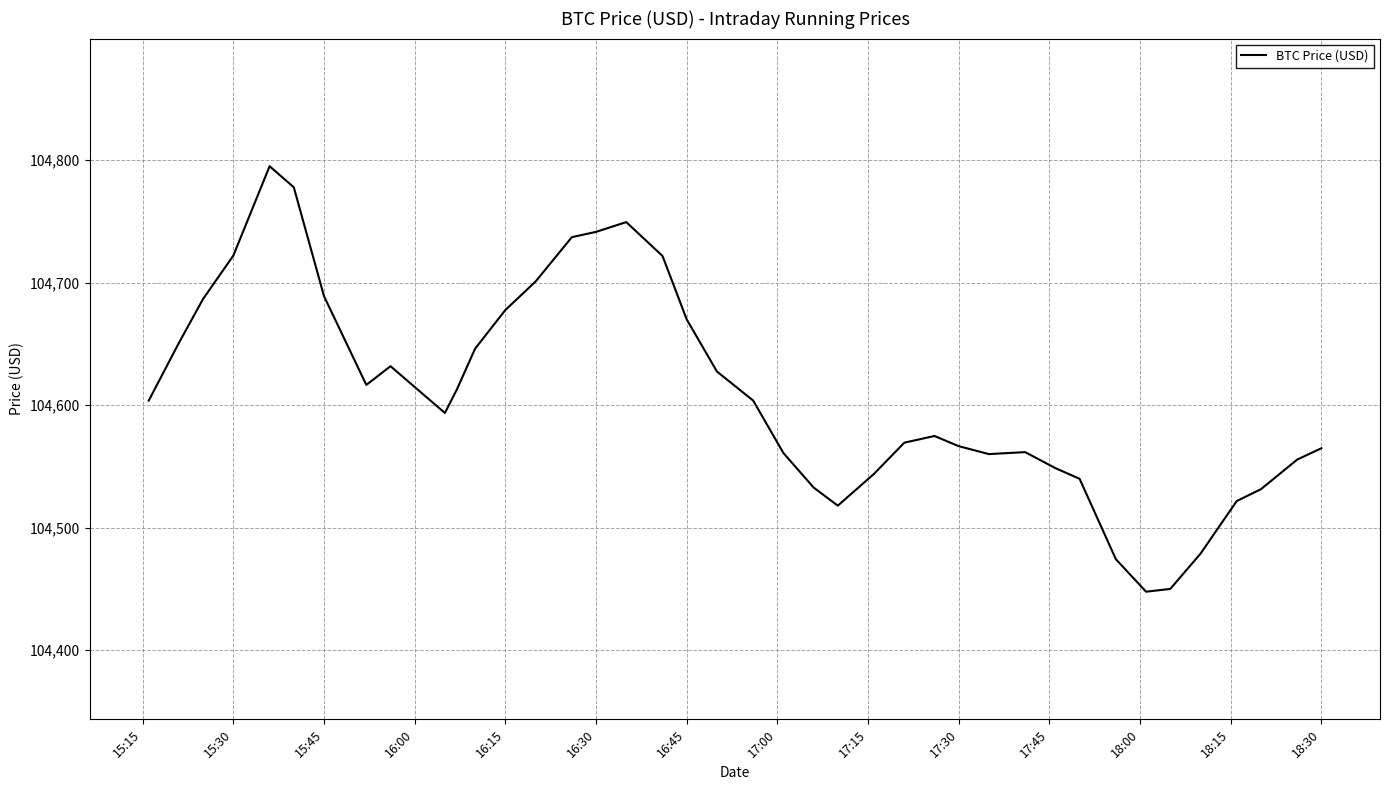

Does the chart have visible grid lines?

Yes